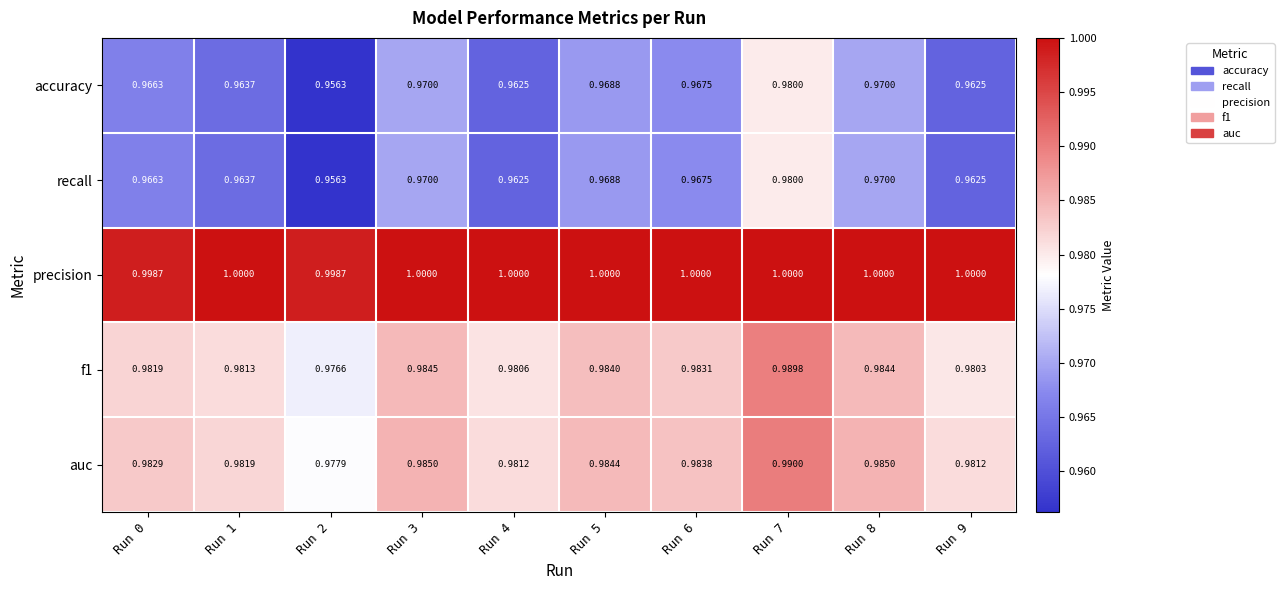

Which series has the largest total across all categories?

precision